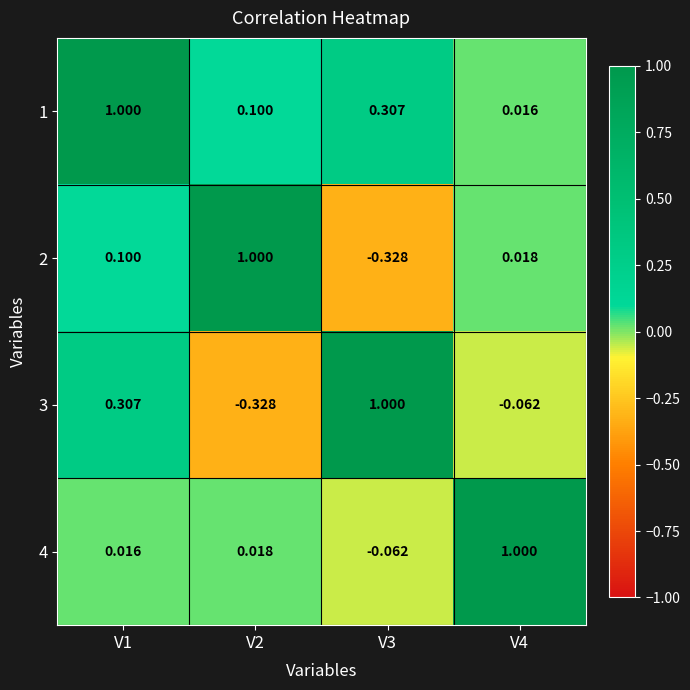

Count the number of data series in this chart.

4